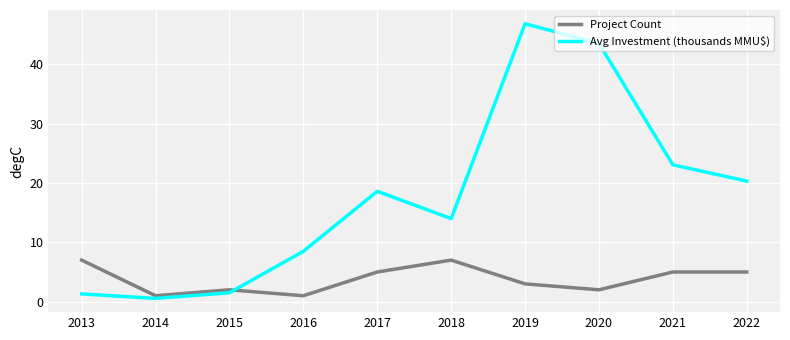

Between which two adjacent categories do Project Count and Avg Investment (thousands MMU$) first intersect?

2015 and 2016